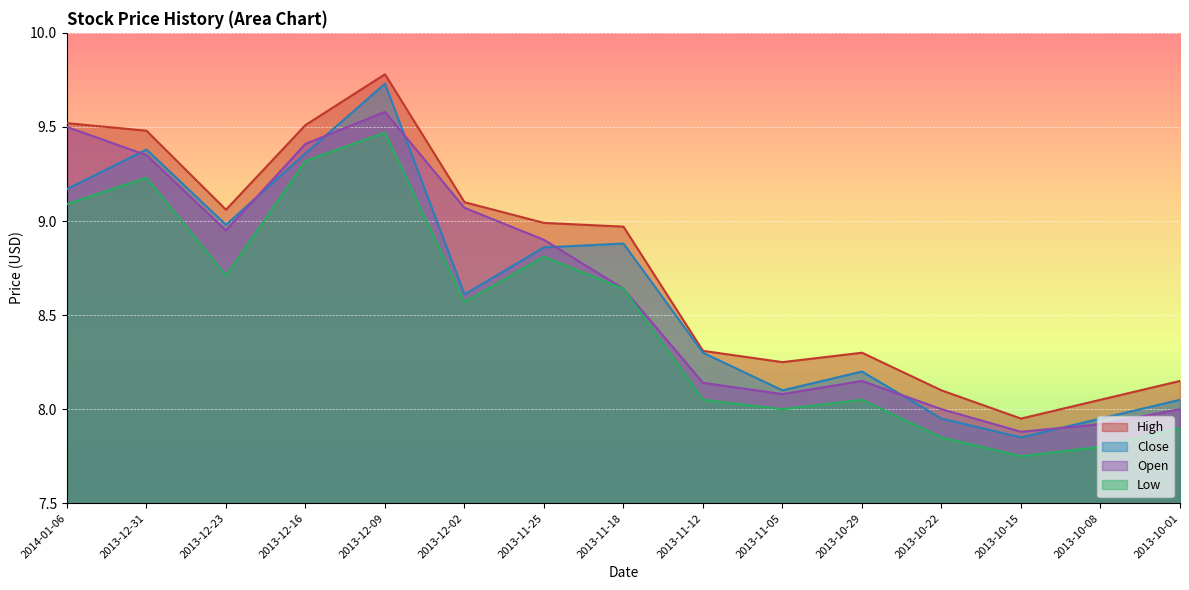

How many interior local peaks does the High series have?

2